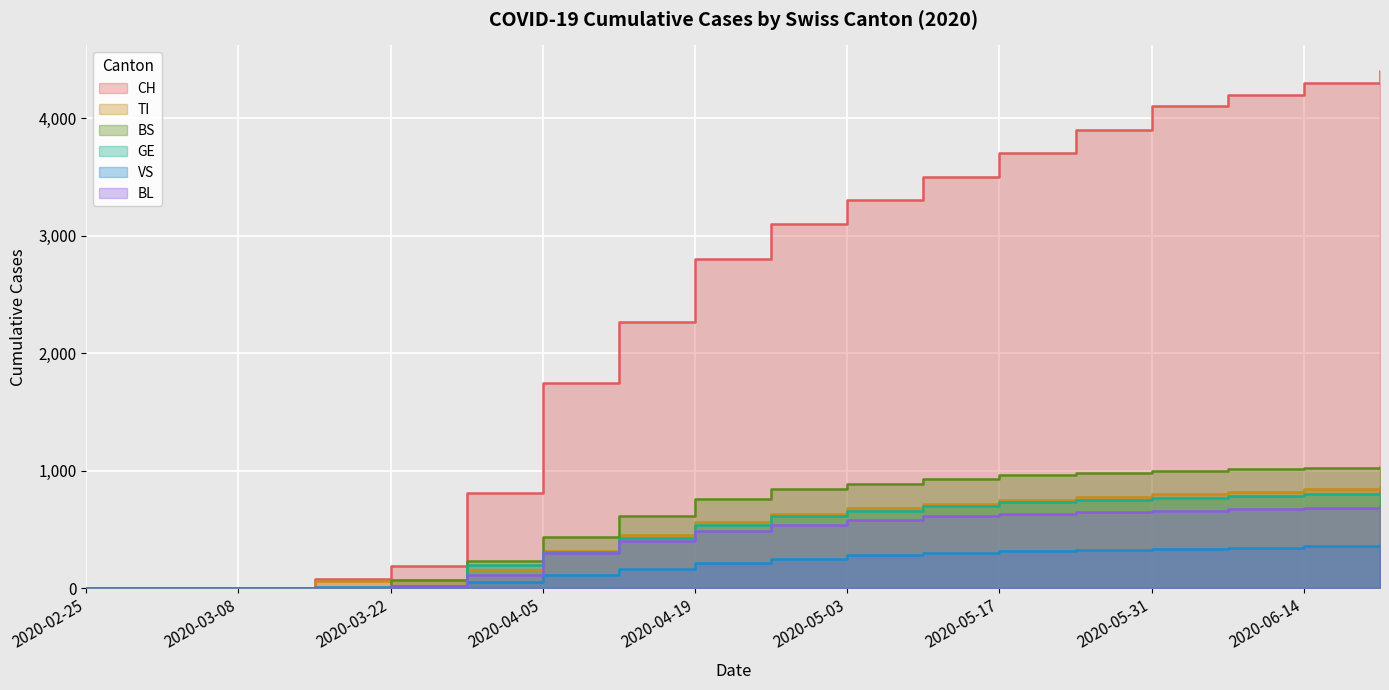

Count the number of data series in this chart.

6